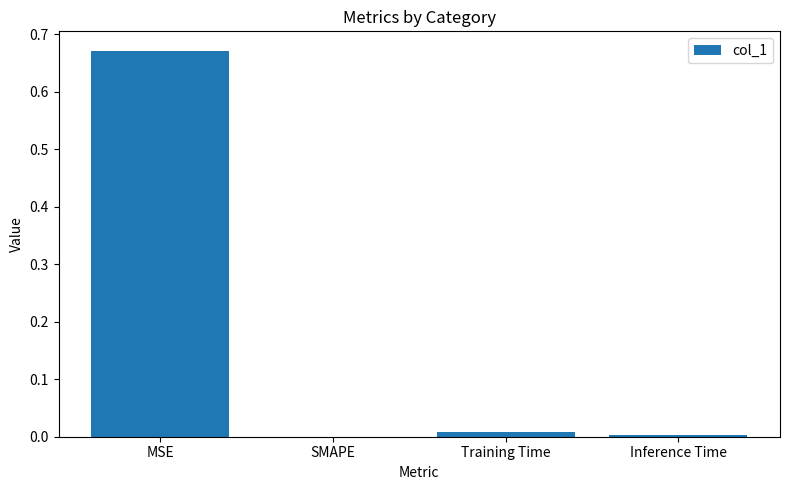

The chart shows a value of 0.0 at SMAPE. True or false?

True